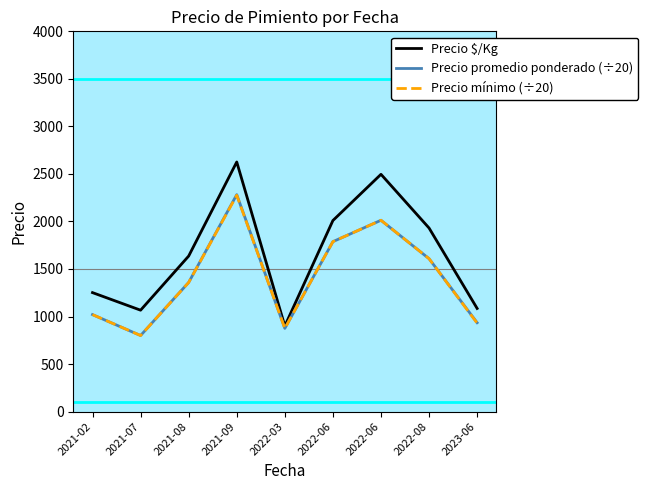

What are all the series names shown in the legend?

Precio $/Kg, Precio promedio ponderado (÷20), Precio mínimo (÷20)